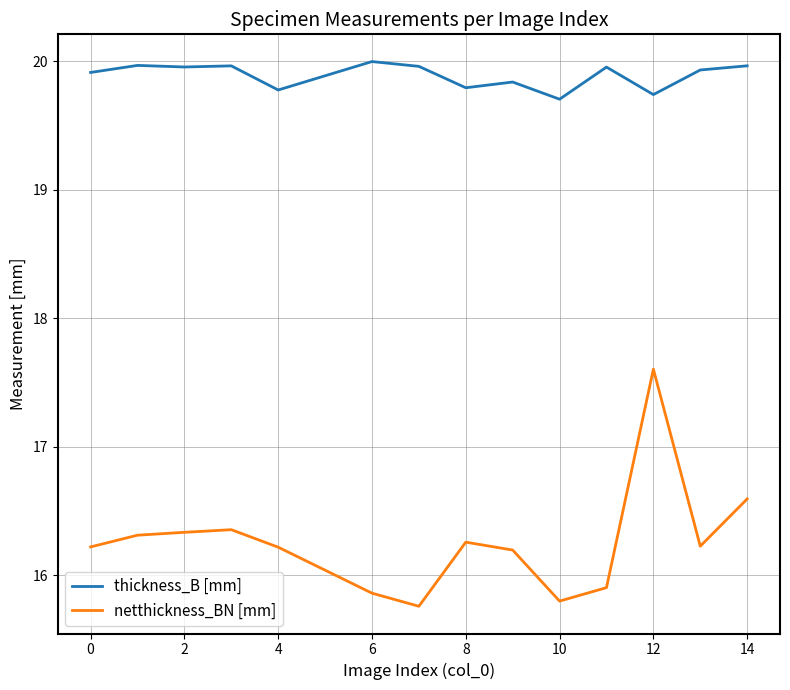

How many lines are shown in the chart?

2